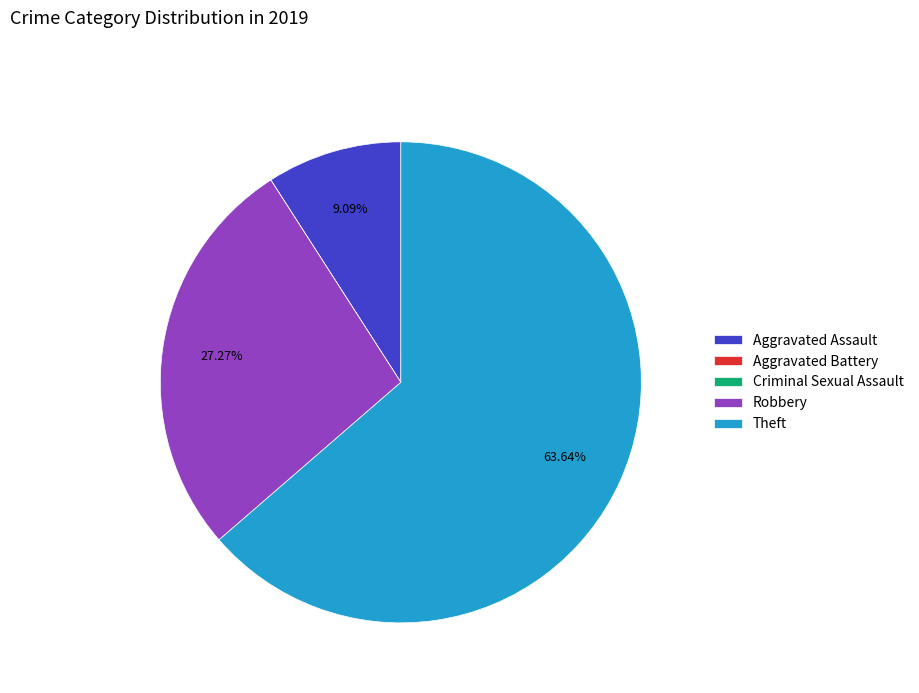

True or false: Aggravated Assault accounts for 1% of the total.

False